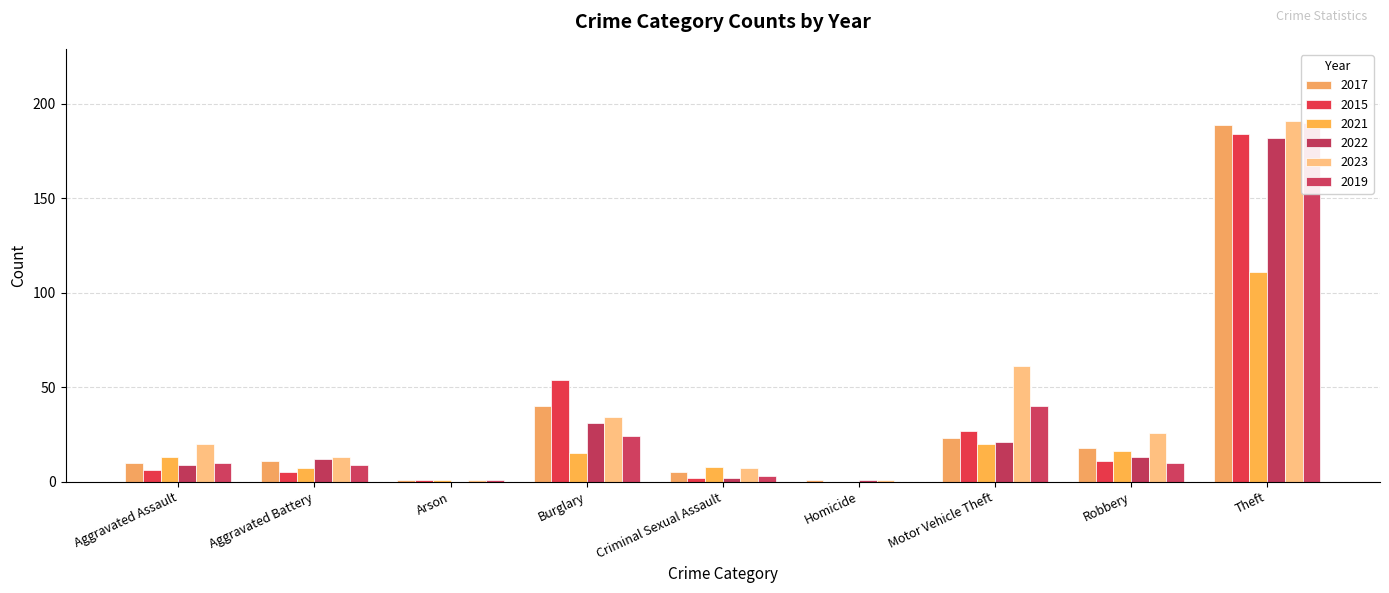

What are all the series names shown in the legend?

2017, 2015, 2021, 2022, 2023, 2019